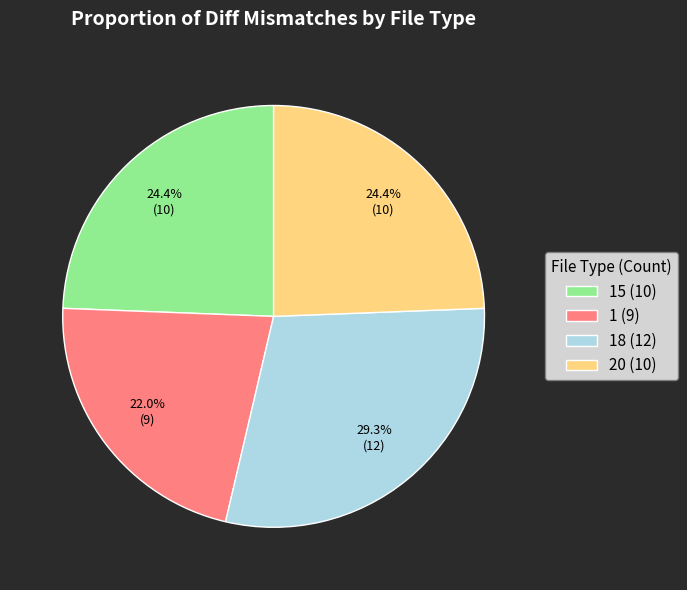

What portion of the pie excludes 20 (10)?

75.6%